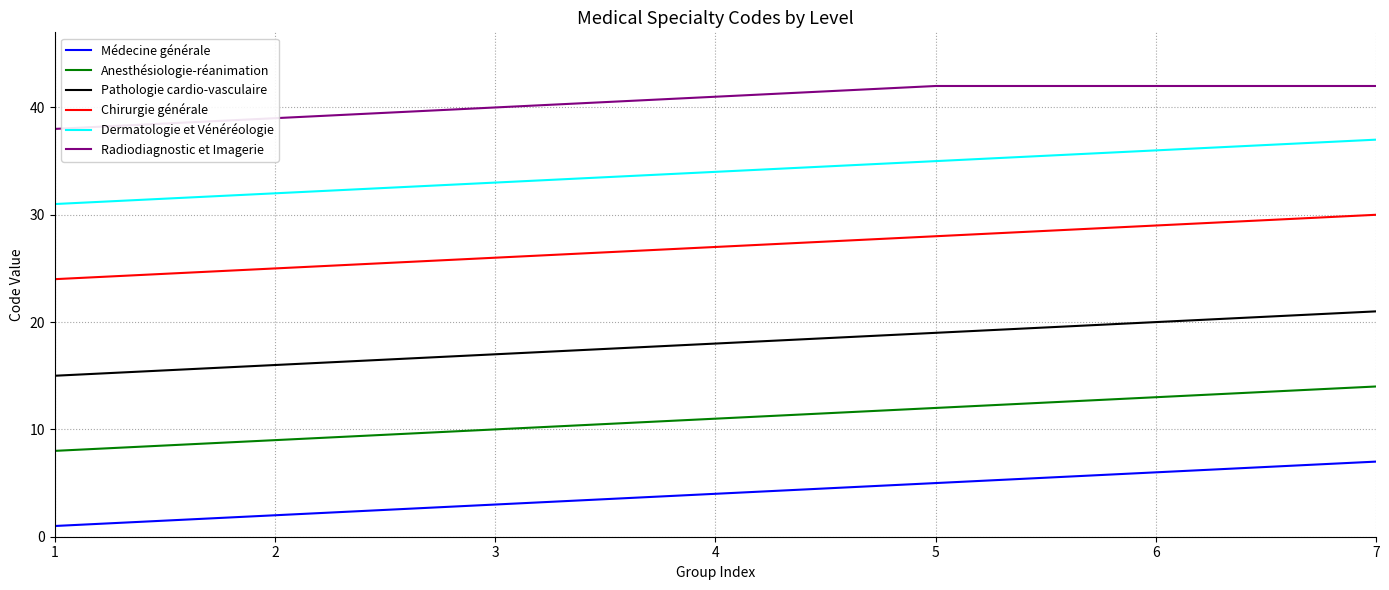

True or false: Dermatologie et Vénéréologie and Chirurgie générale cross at least once.

False